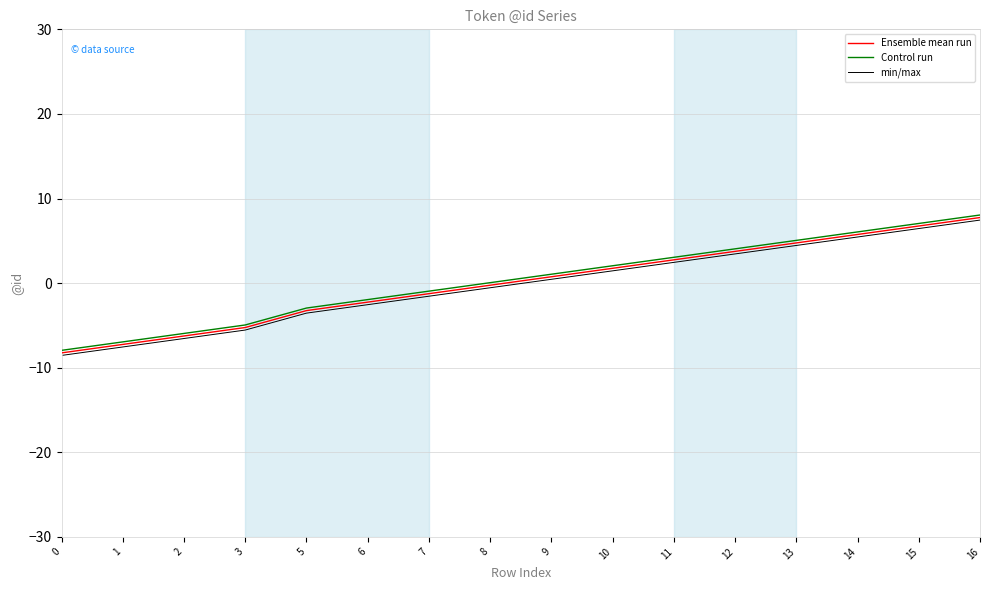

What is the spread (max minus min) of values at 10?

0.6